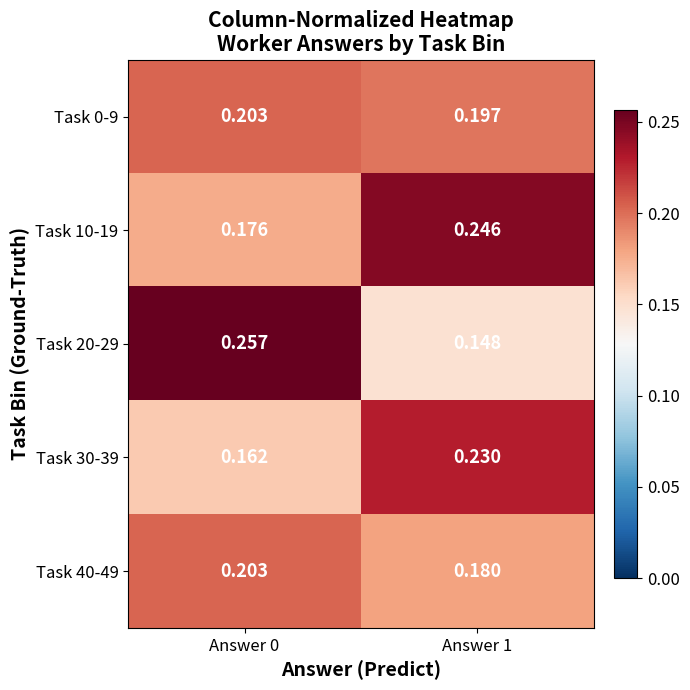

Is the value of Task 10-19 at Answer 1 greater than the value of Task 0-9 at Answer 0?

Yes